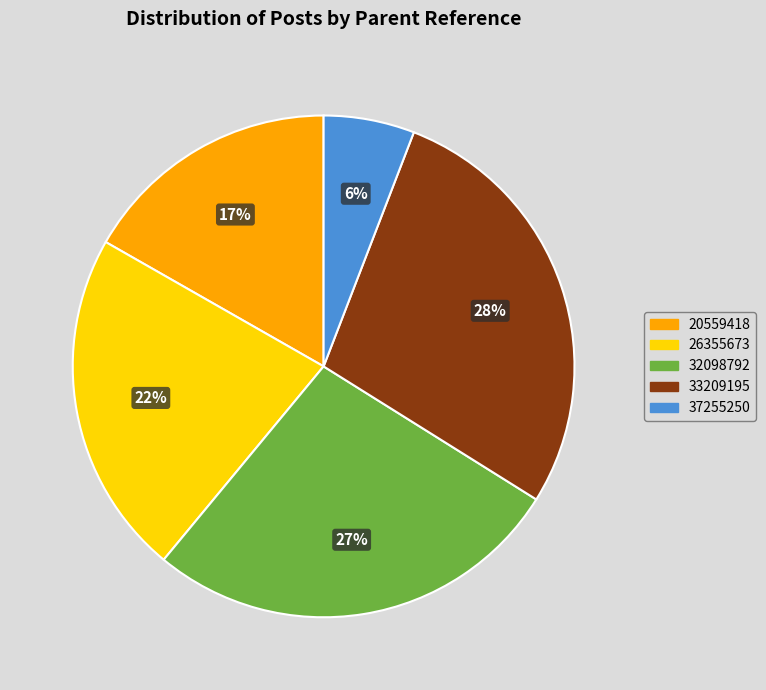

How many slices are in this pie chart?

5